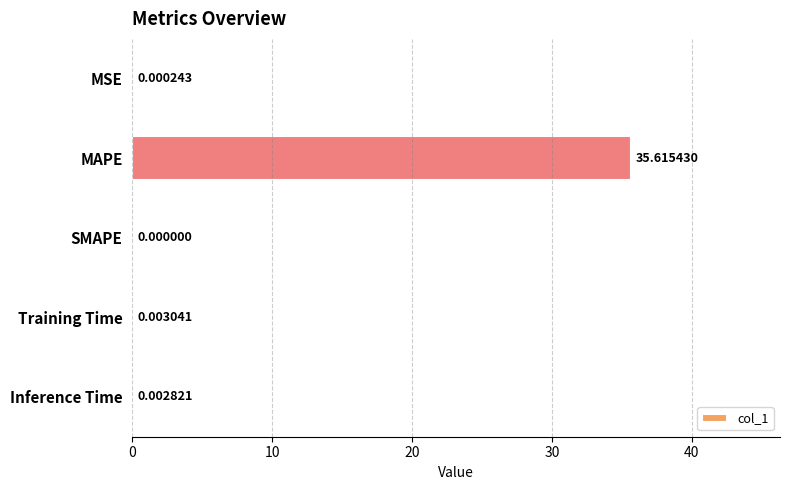

What is the sum of all values?

35.6